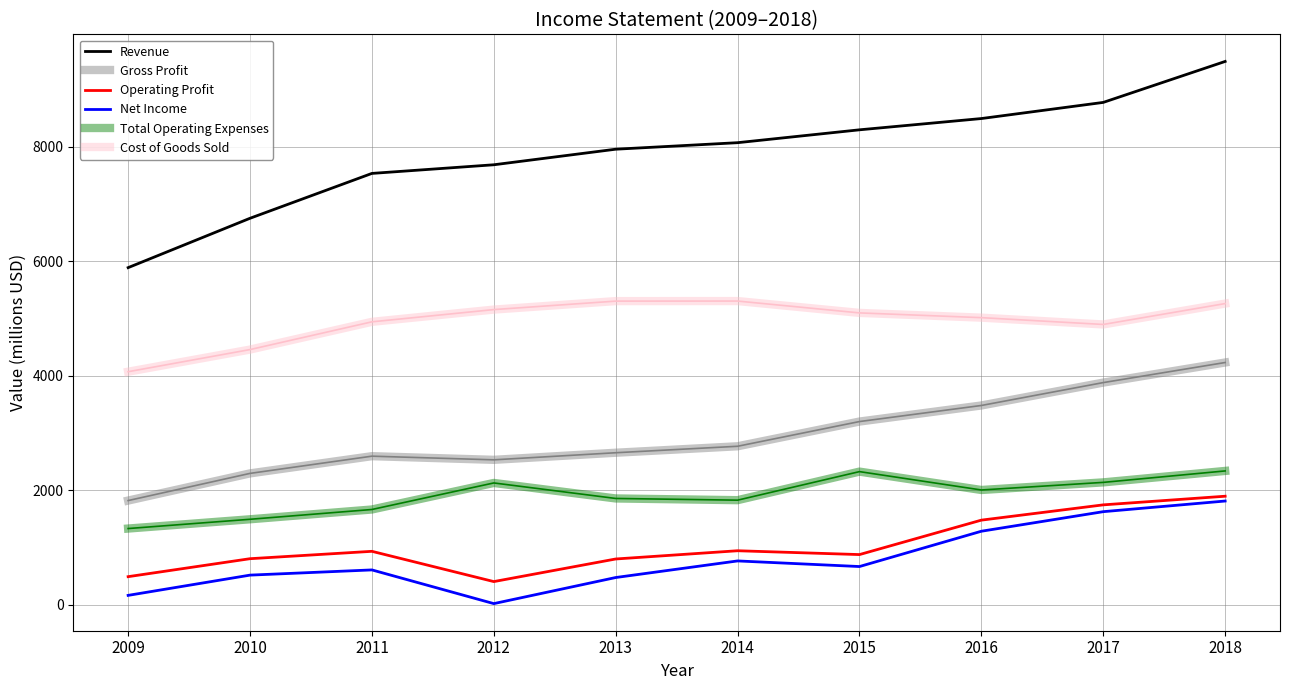

Is the value of Cost of Goods Sold at 2010 greater than the value of Gross Profit at 2015?

Yes